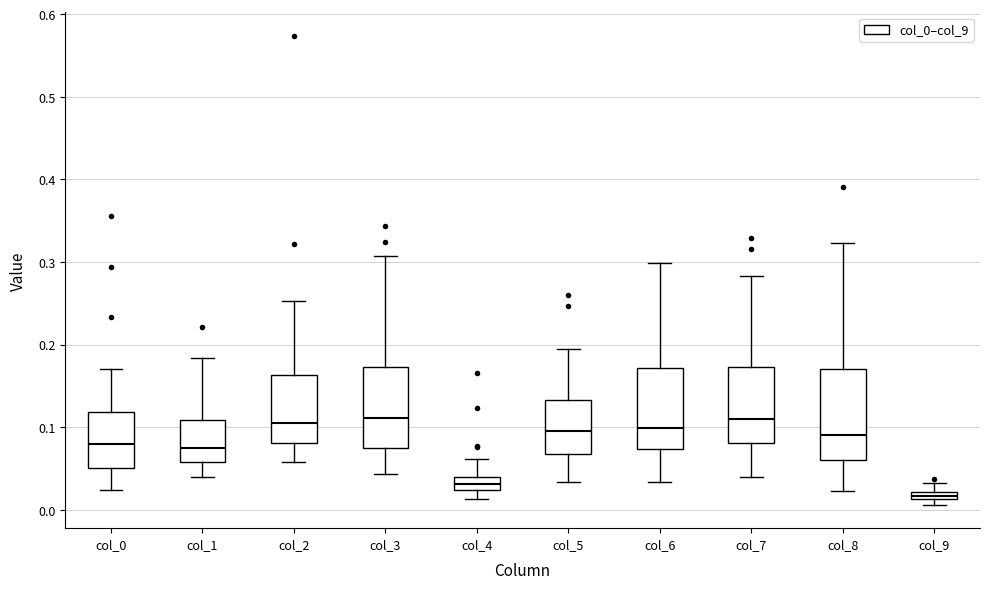

Where does the upper whisker of the box for col_4 end on the y-axis? The values are not printed on the chart, so give them approximately, as read against the axis.

0.06